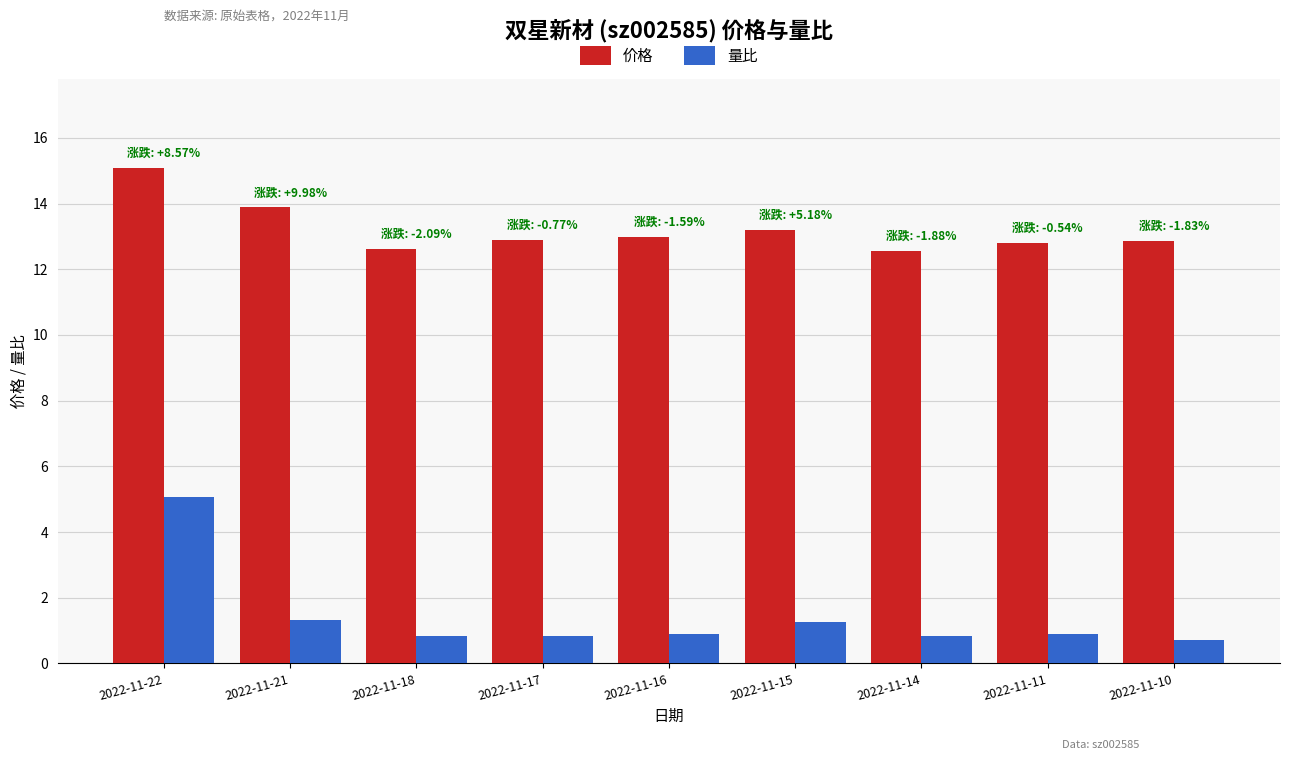

What is the value of the 价格 bar at the 6th from the left?

13.2